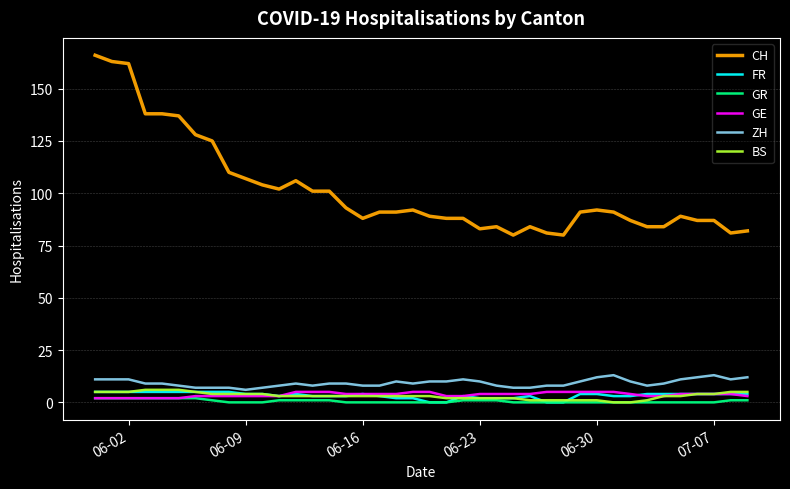

What is the highest value of the FR series?

5